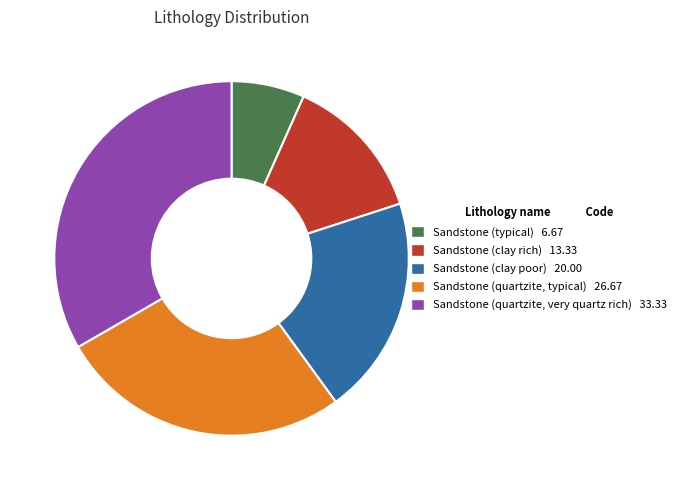

How many slices are in this pie chart?

5